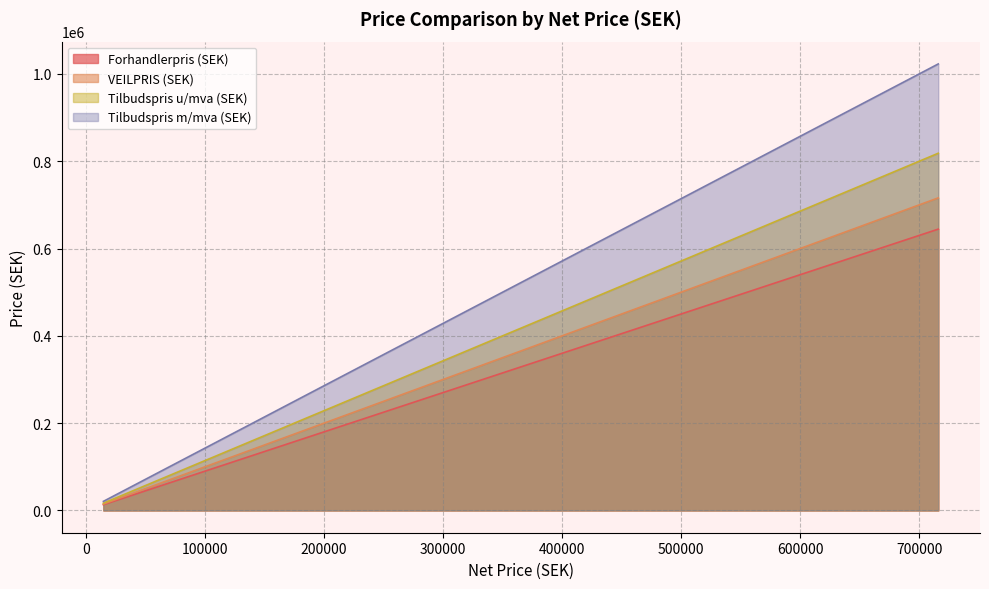

True or false: VEILPRIS (SEK) and Tilbudspris m/mva (SEK) intersect in this chart.

False